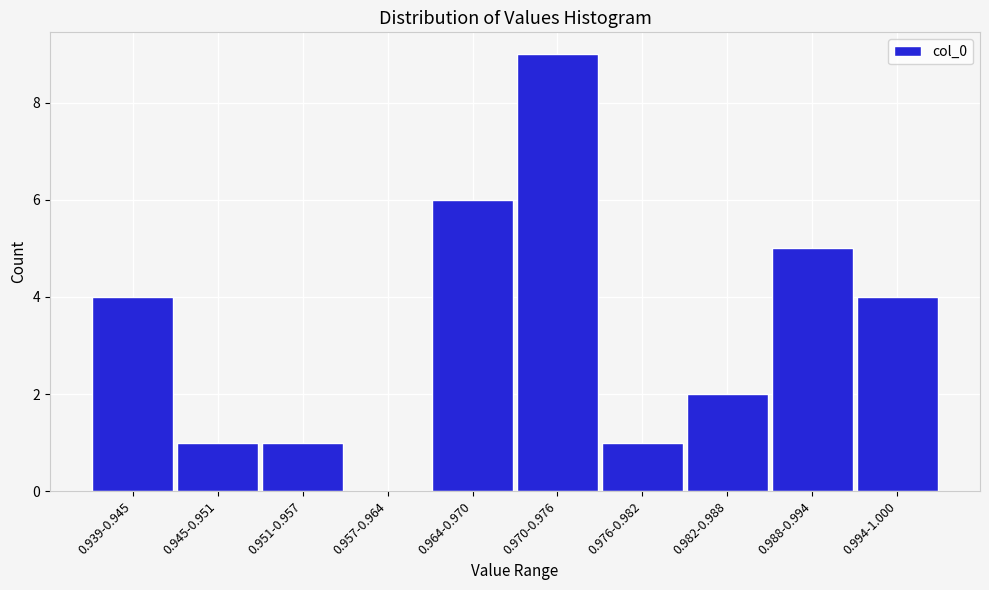

Reading right to left, transcribe all the data shown in this chart.

0.994-1.000=4	0.988-0.994=5	0.982-0.988=2	0.976-0.982=1	0.970-0.976=9	0.964-0.970=6	0.957-0.964=0	0.951-0.957=1	0.945-0.951=1	0.939-0.945=4